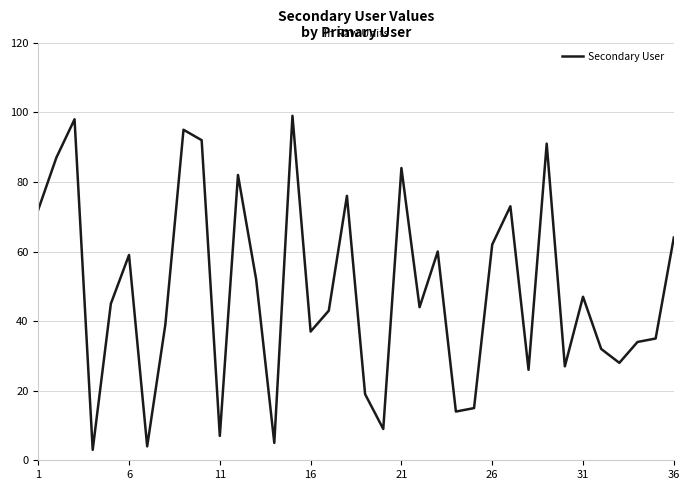

What is the difference between the maximum and minimum values?

96